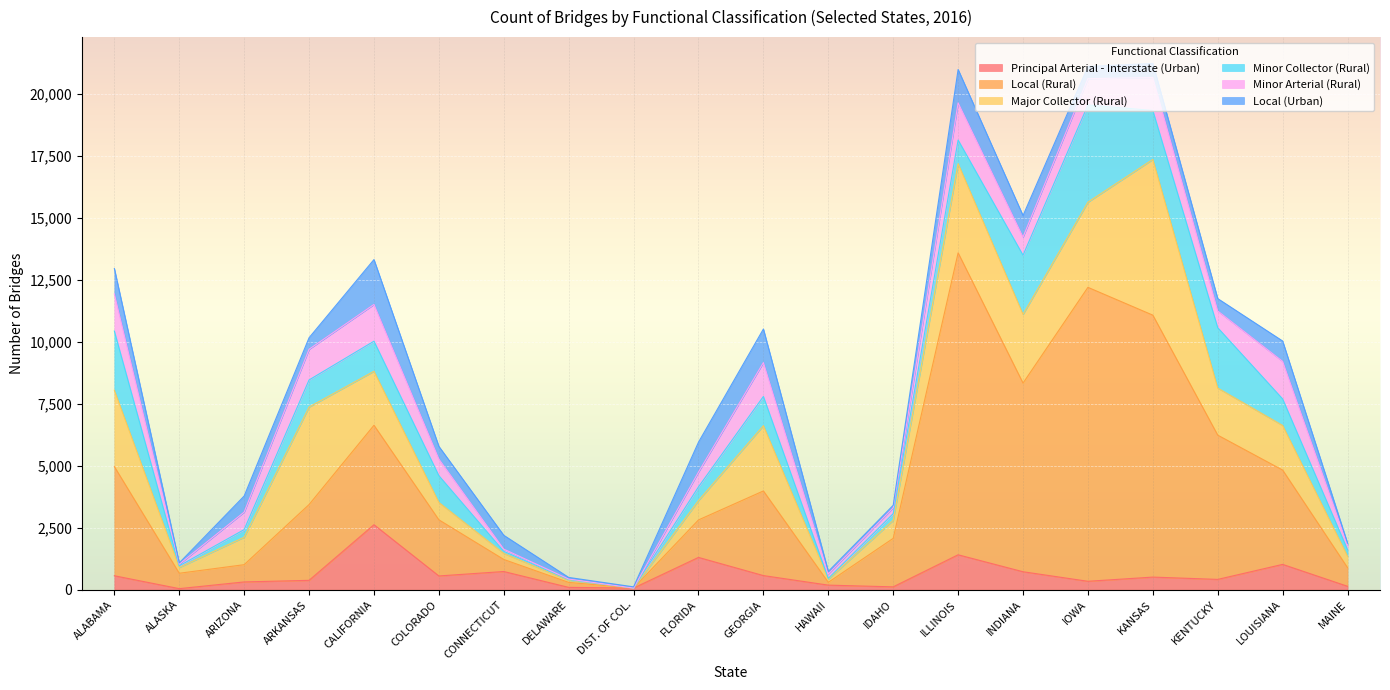

At which category does Local (Rural) reach its first local peak?

CALIFORNIA